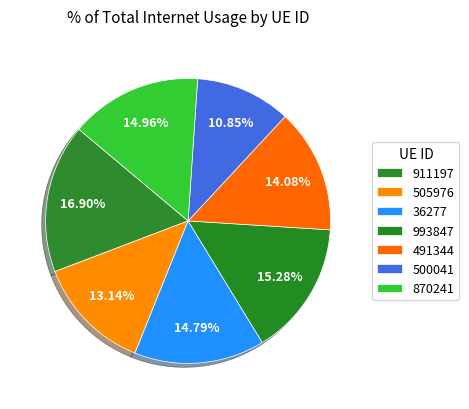

Count the number of slices in the pie.

7